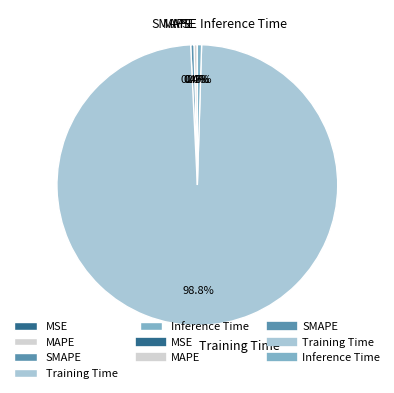

What portion of the pie excludes MAPE?

99.6%